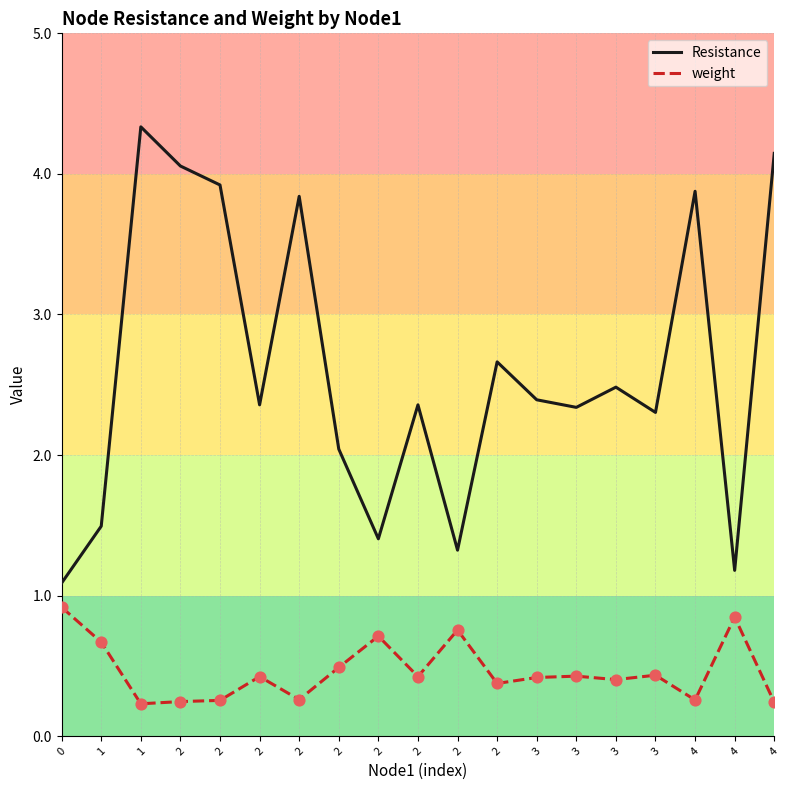

What are all the series names shown in the legend?

Resistance, weight